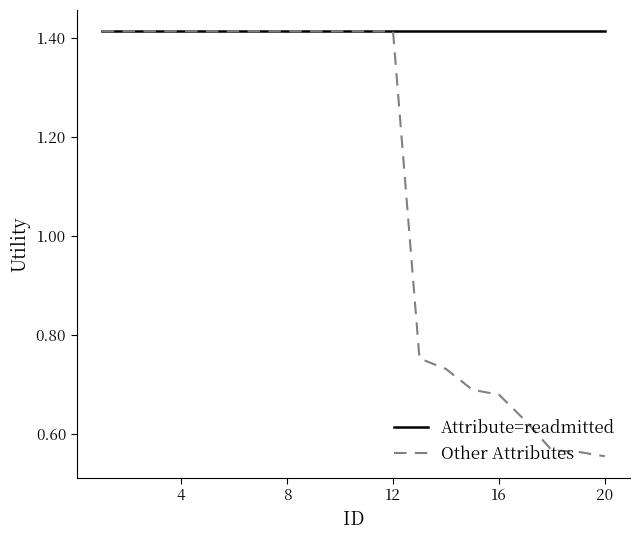

Which series has the widest spread of values?

Other Attributes